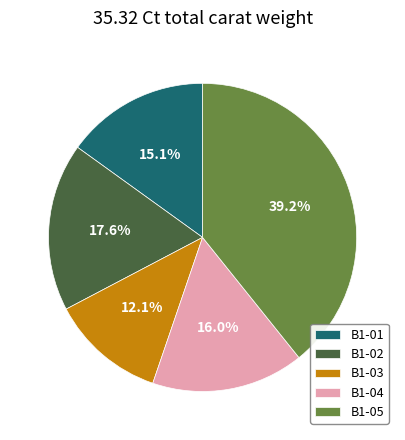

How many slices are in this pie chart?

5